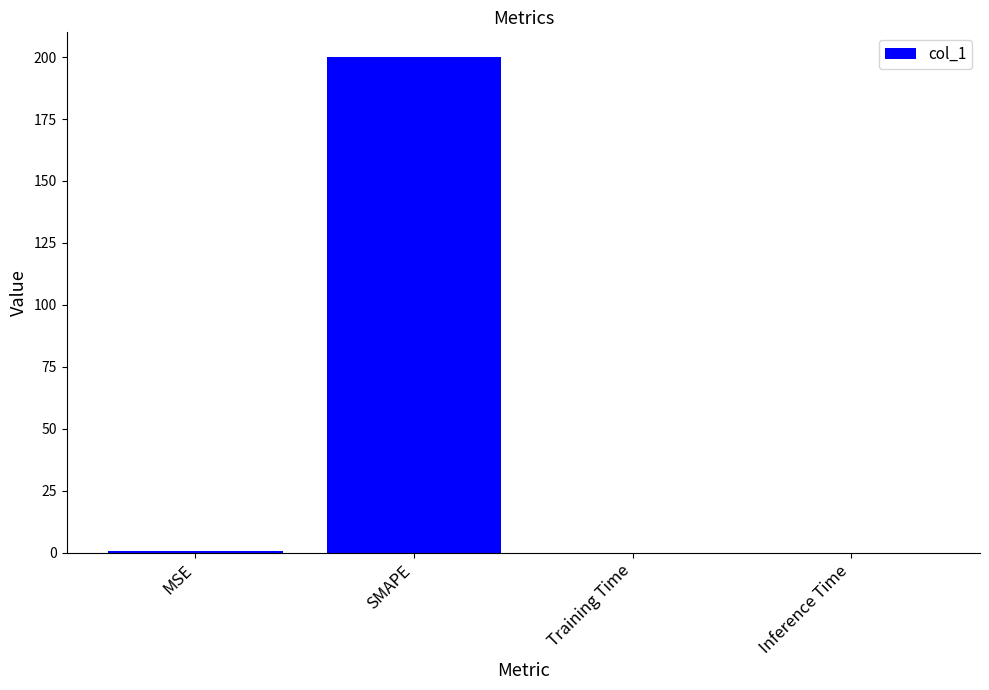

The chart shows a value of 321.8 at SMAPE. True or false?

False